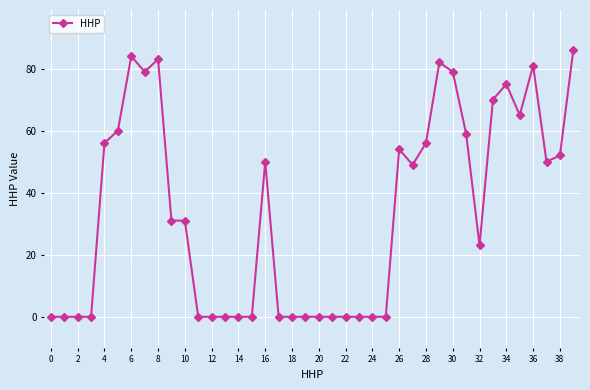

What is the value of the 17th point from the left?

50